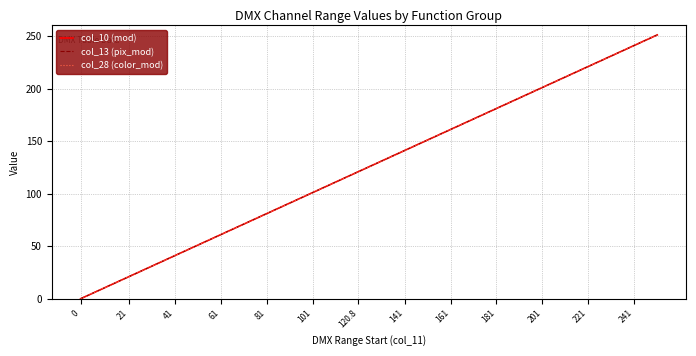

What is the label of the 3rd point from the left?

21